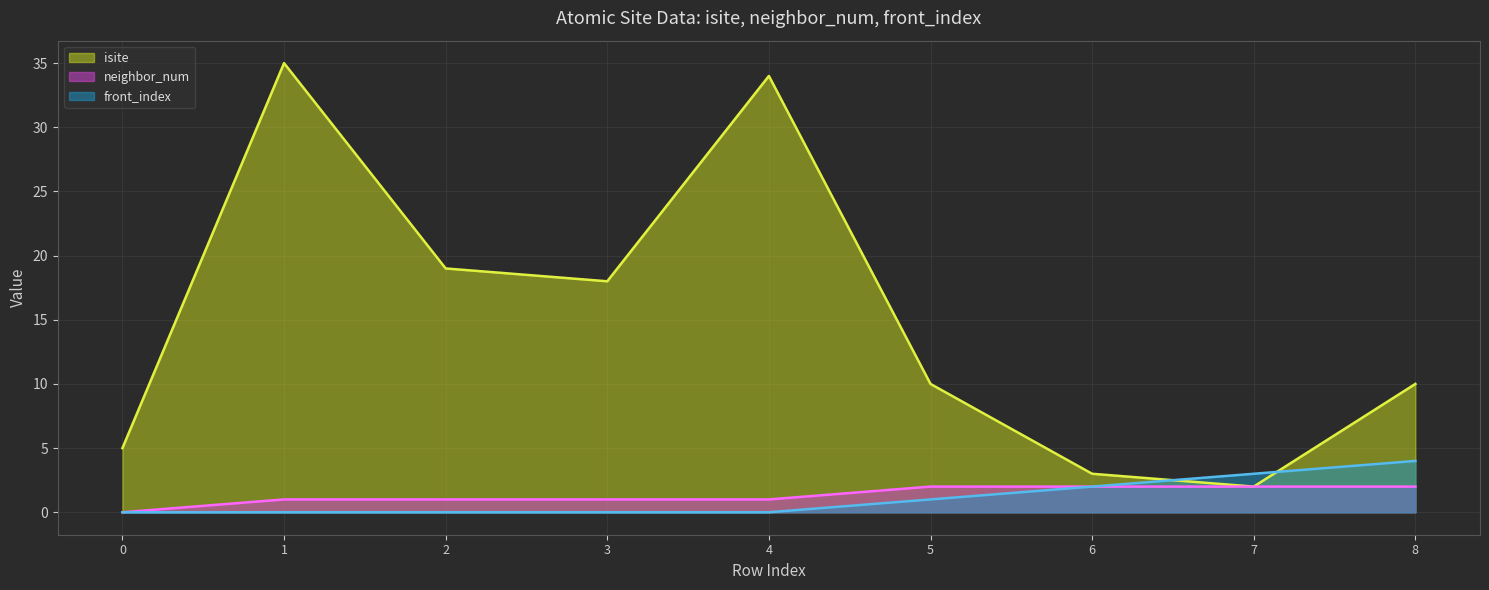

True or false: neighbor_num and front_index intersect in this chart.

False